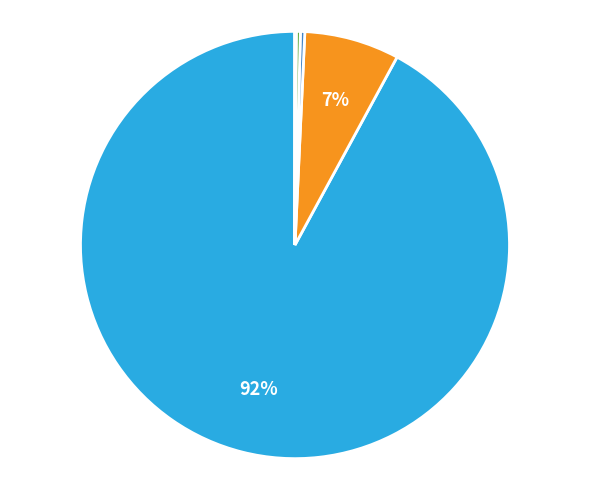

Is there a majority slice in this chart?

Yes